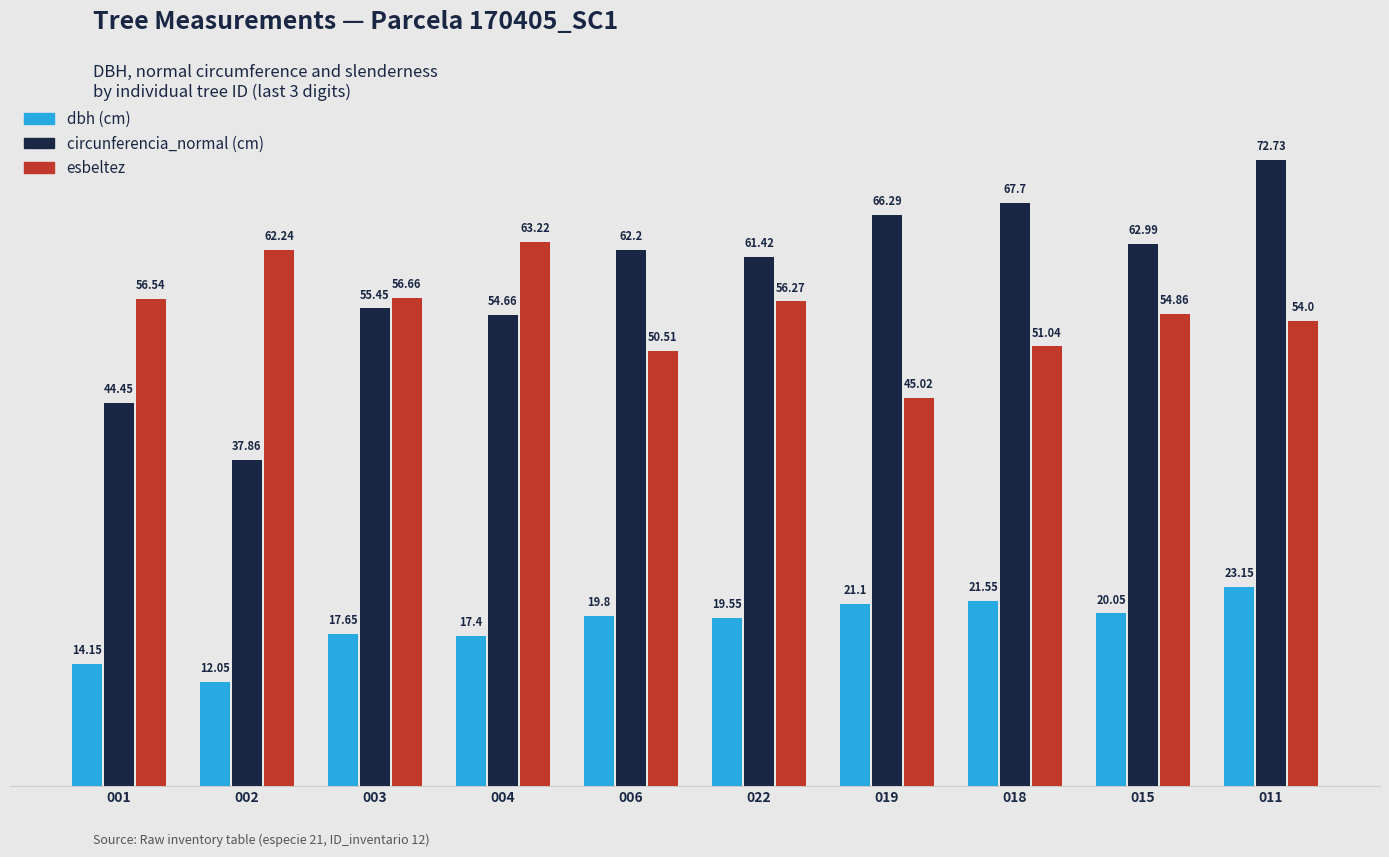

What is the total value across all series at 019?

132.4